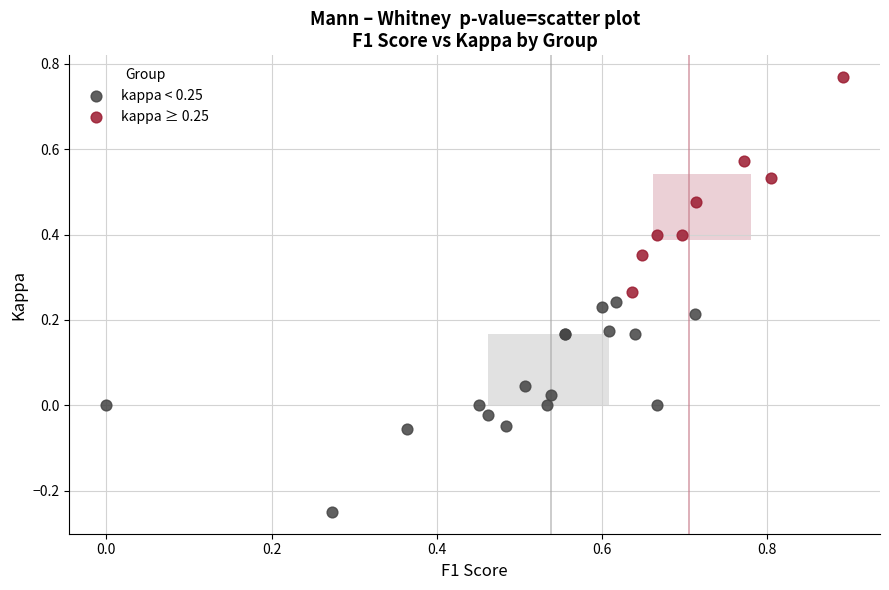

Which series reaches the maximum Y coordinate?

kappa ≥ 0.25